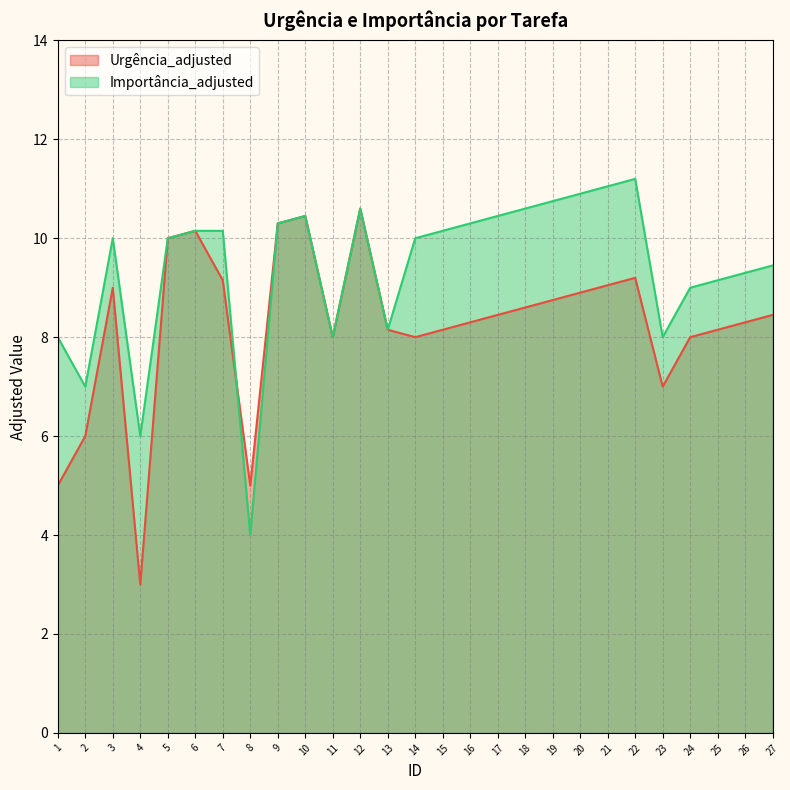

What are all the series names shown in the legend?

Urgência_adjusted, Importância_adjusted